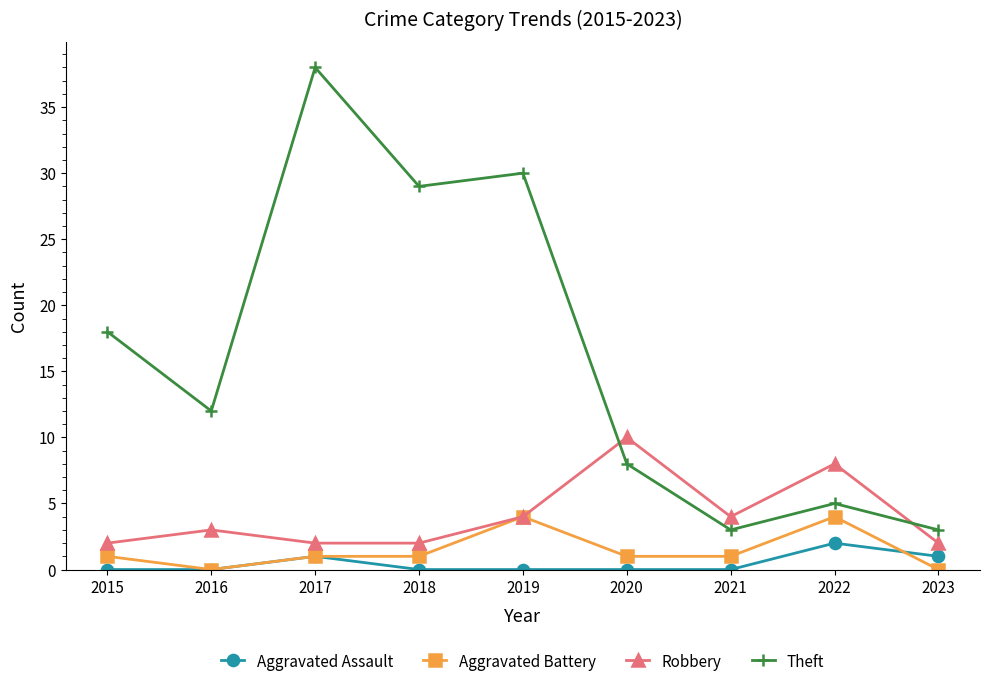

True or false: Robbery and Theft intersect in this chart.

True